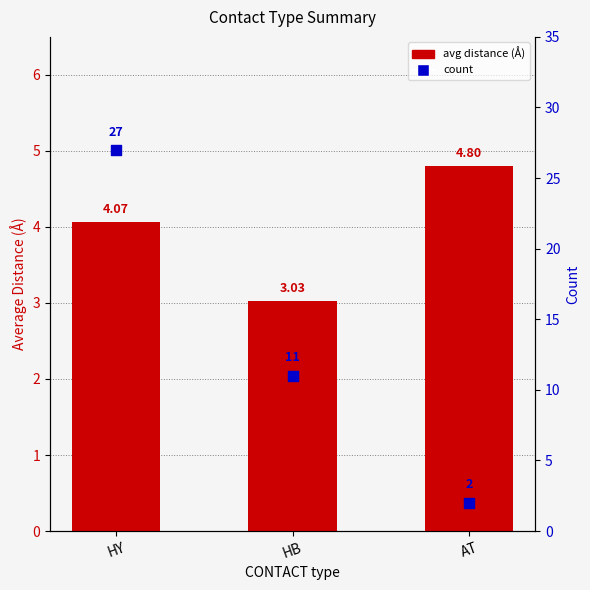

What is the total value across all series at HB?

14.0